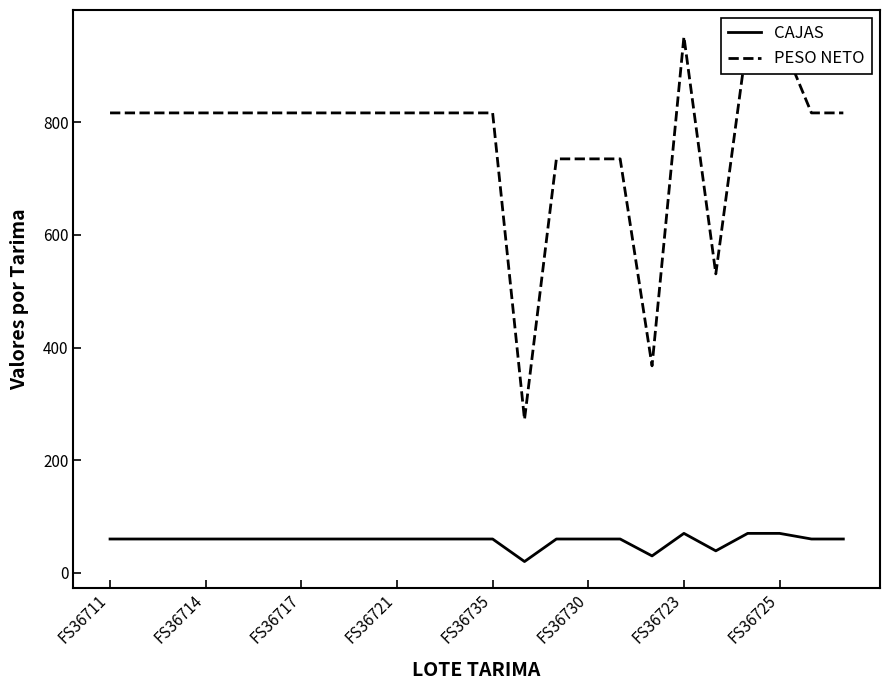

How many data points in PESO NETO are above 816?

18